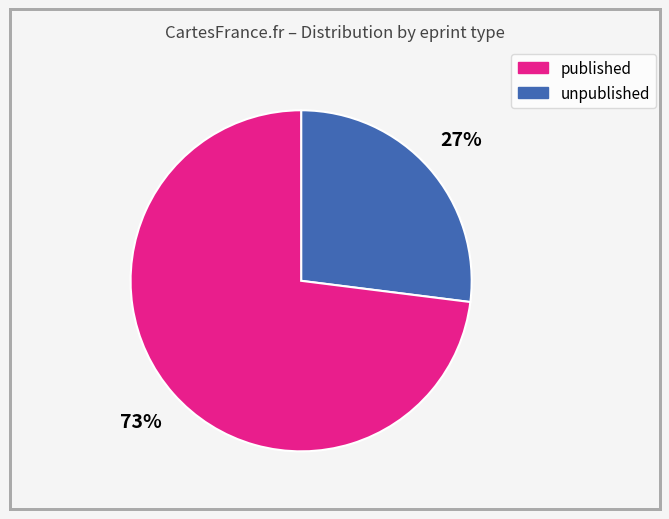

To the nearest percent, what is the average slice percentage?

50%